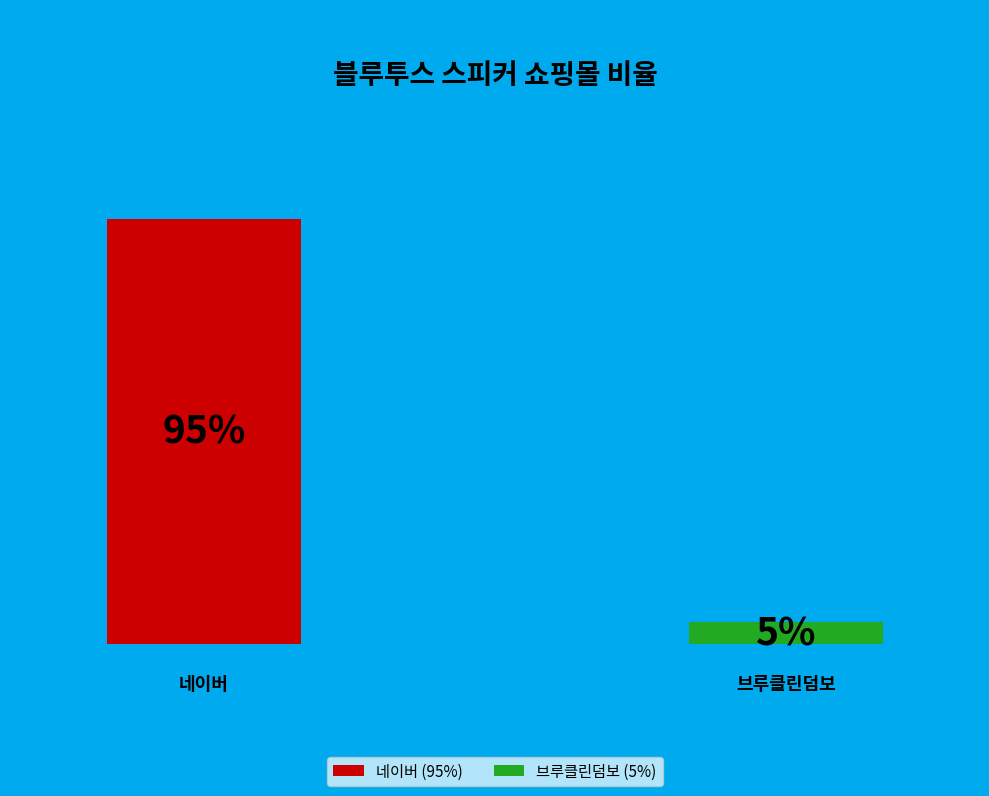

Count the number of slices in the pie.

2